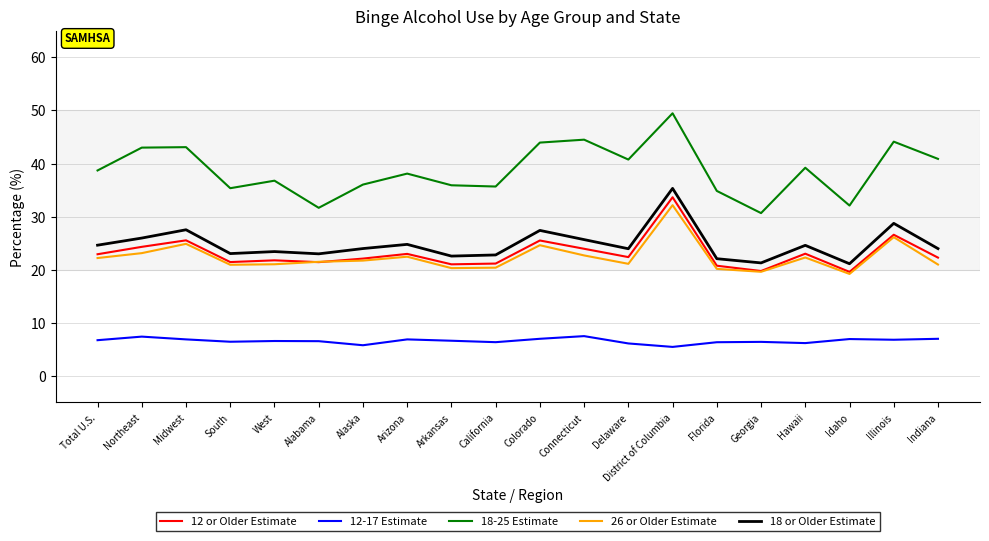

In 18 or Older Estimate, how many points are lower than both neighbors (excluding endpoints)?

6